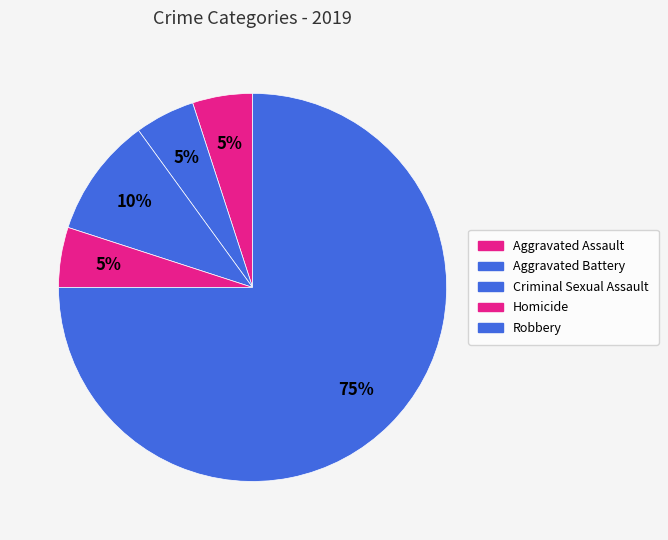

How many segments does this pie chart have?

5